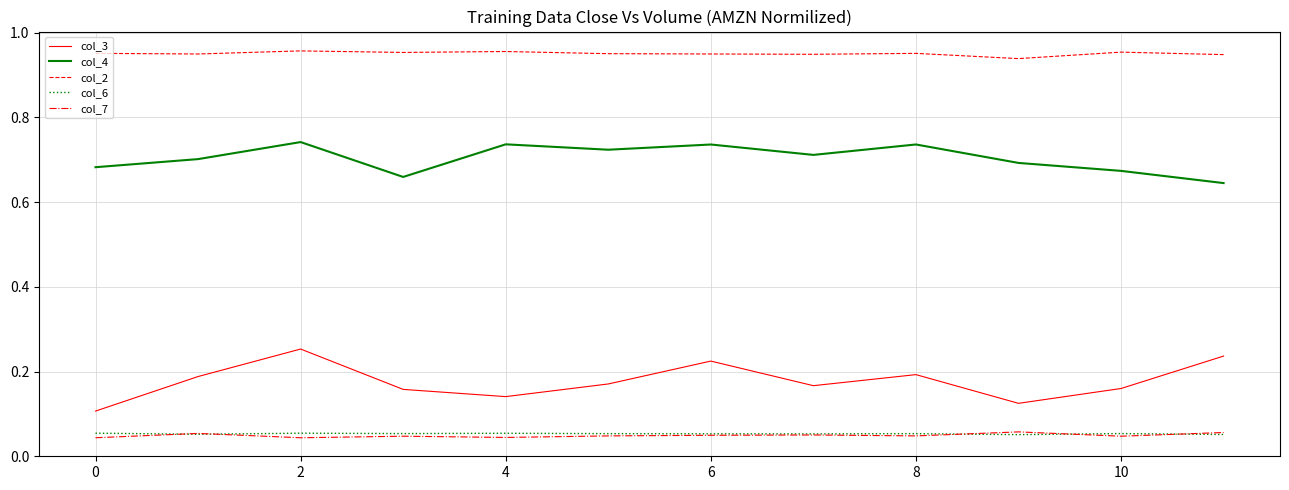

True or false: col_3 and col_7 intersect in this chart.

False